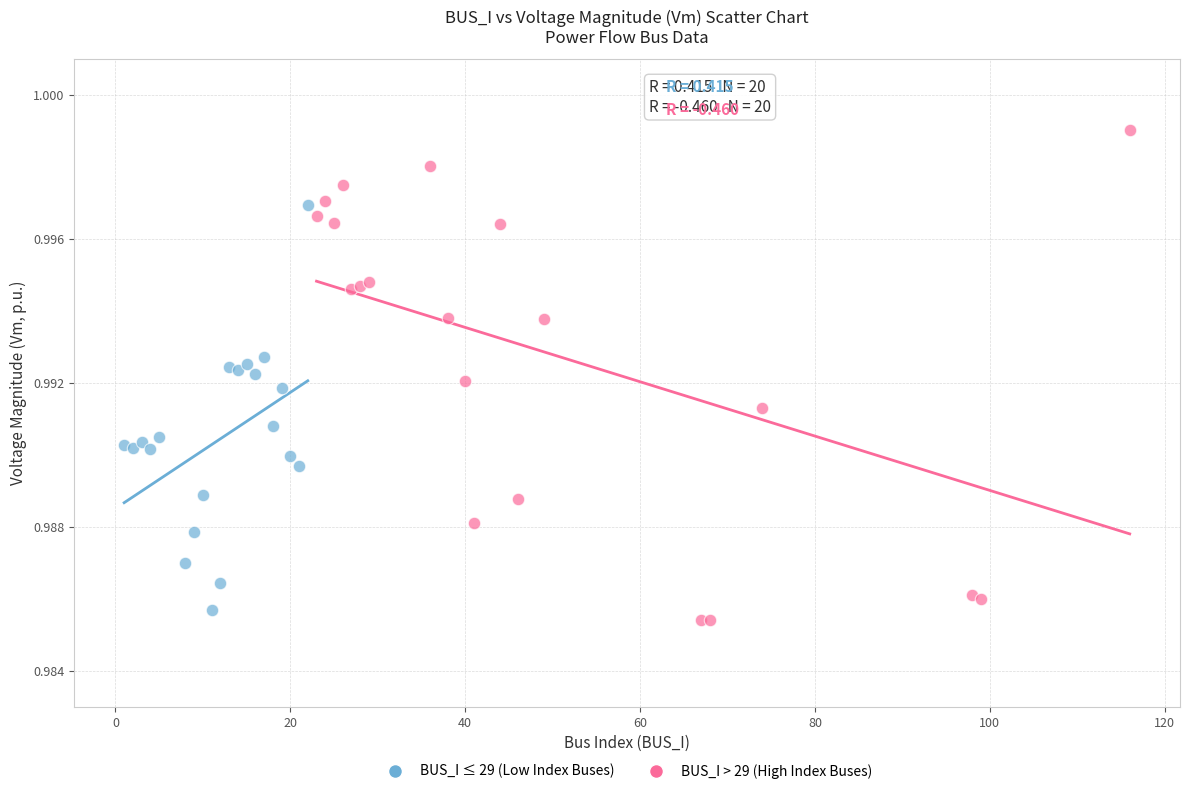

Which series has the largest Y range (max minus min)?

BUS_I > 29 (High Index Buses)